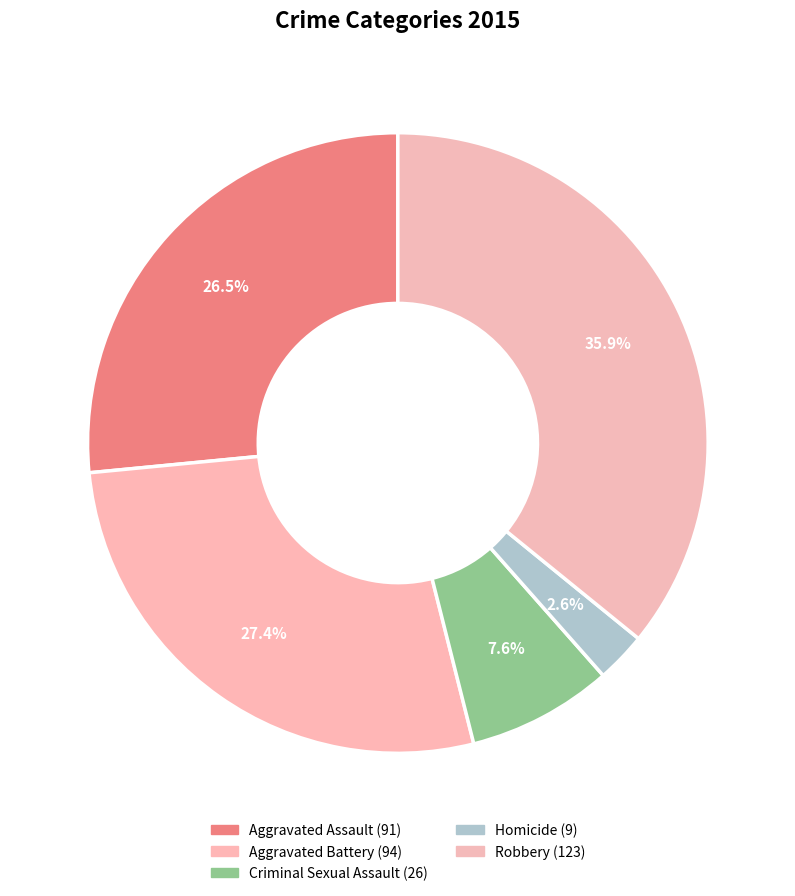

What is the largest slice in the pie chart?

Robbery